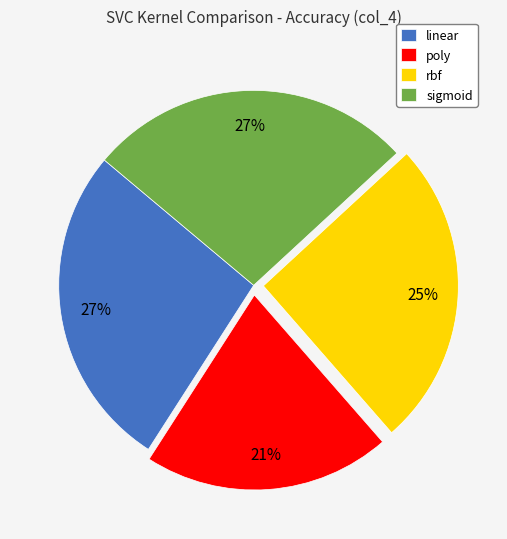

Which category has the smallest portion of the pie?

poly